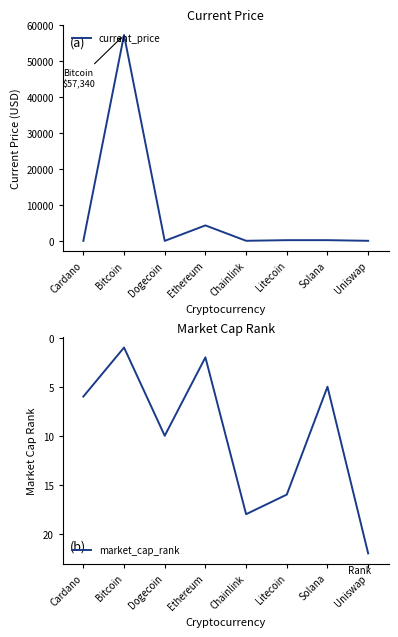

Reading left to right, what are all the values shown in this chart?

current_price: Cardano=1.6	Bitcoin=57340.0	Dogecoin=0.2	Ethereum=4307.8	Chainlink=24.9	Litecoin=198.9	Solana=201.0	Uniswap=20.0
market_cap_rank: Cardano=6.0	Bitcoin=1.0	Dogecoin=10.0	Ethereum=2.0	Chainlink=18.0	Litecoin=16.0	Solana=5.0	Uniswap=22.0